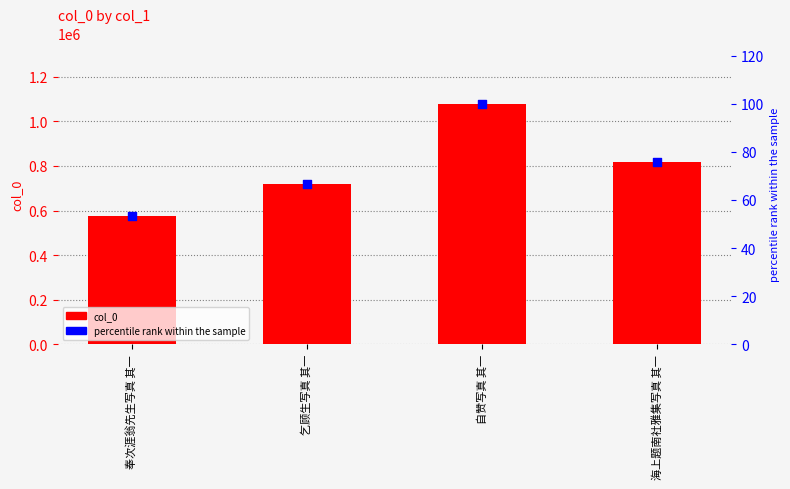

Is the value of col_0 at 自赞写真 其一 greater than the value of percentile rank within the sample at 海上题南社雅集写真 其一?

Yes